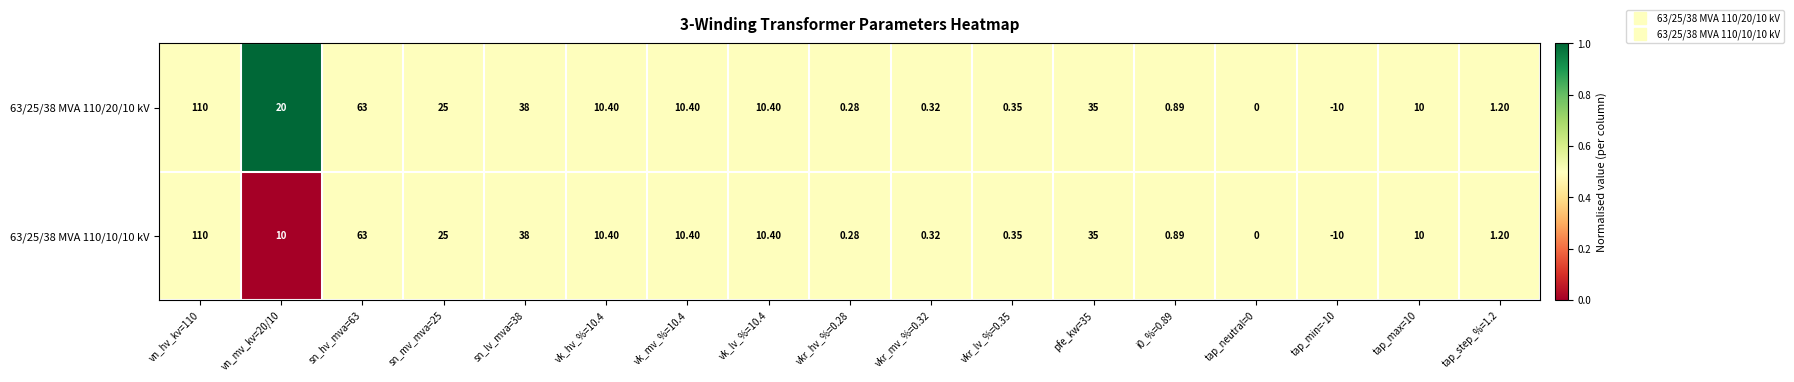

Count the number of data series in this chart.

2